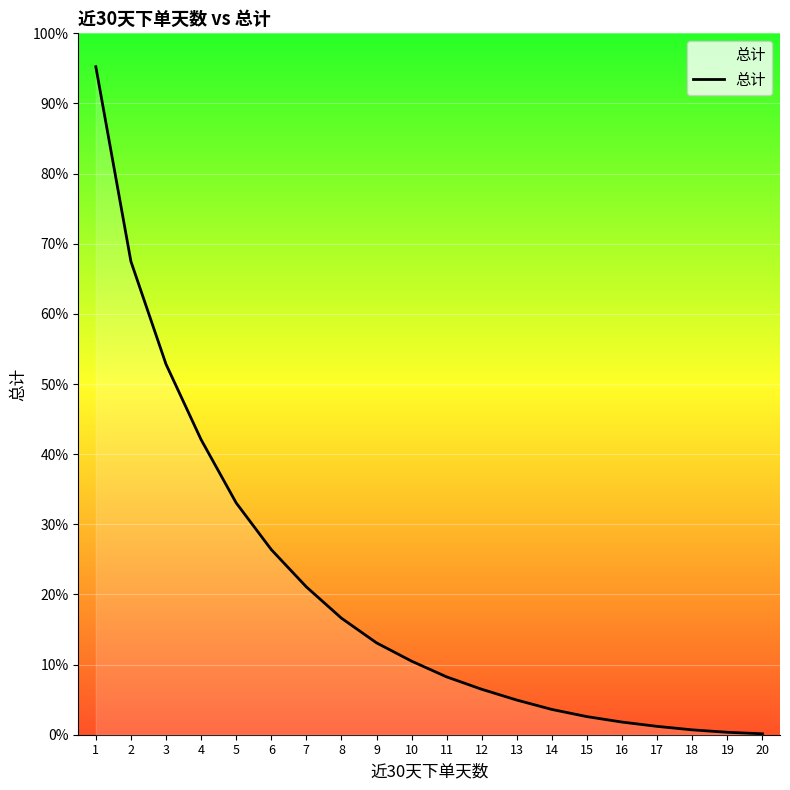

Reading left to right, what are all the values shown in this chart?

5765	4085	3198	2547	2001	1598	1276	1006	793	635	499	392	299	218	156	109	72	42	21	8